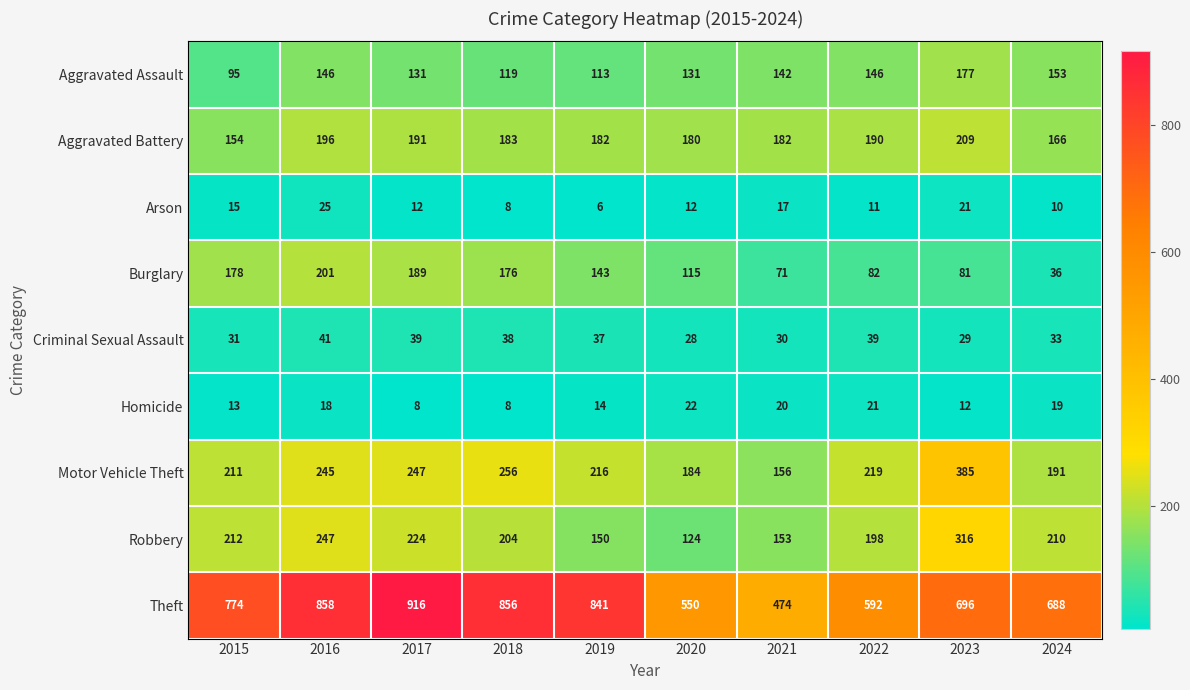

What is the greatest value displayed?

916